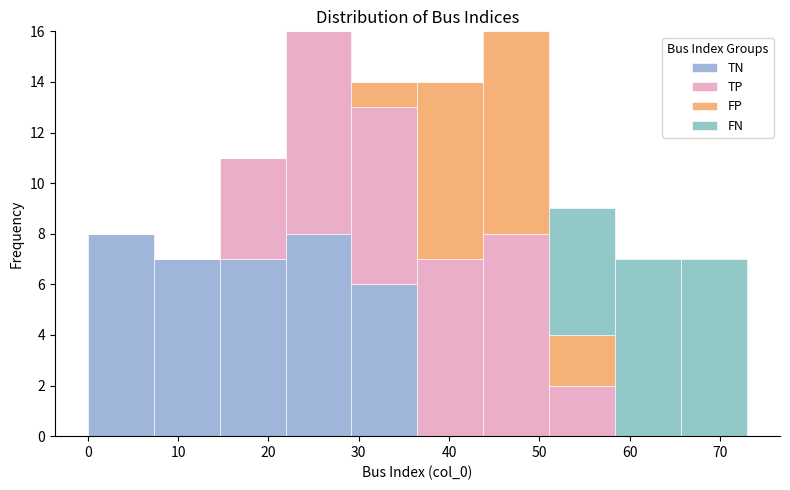

Reading left to right, transcribe this chart: for each stacked bar, give the range it covers on the x-axis and its total height. Neither the bar edges nor the heights are printed on the chart, so give them approximately, as read against the axes.

0.0 to 7.3: 8
7.3 to 14.6: 7
14.6 to 21.9: 11
21.9 to 29.2: 16
29.2 to 36.5: 14
36.5 to 43.8: 14
43.8 to 51.1: 16
51.1 to 58.4: 9
58.4 to 65.7: 7
65.7 to 73.0: 7